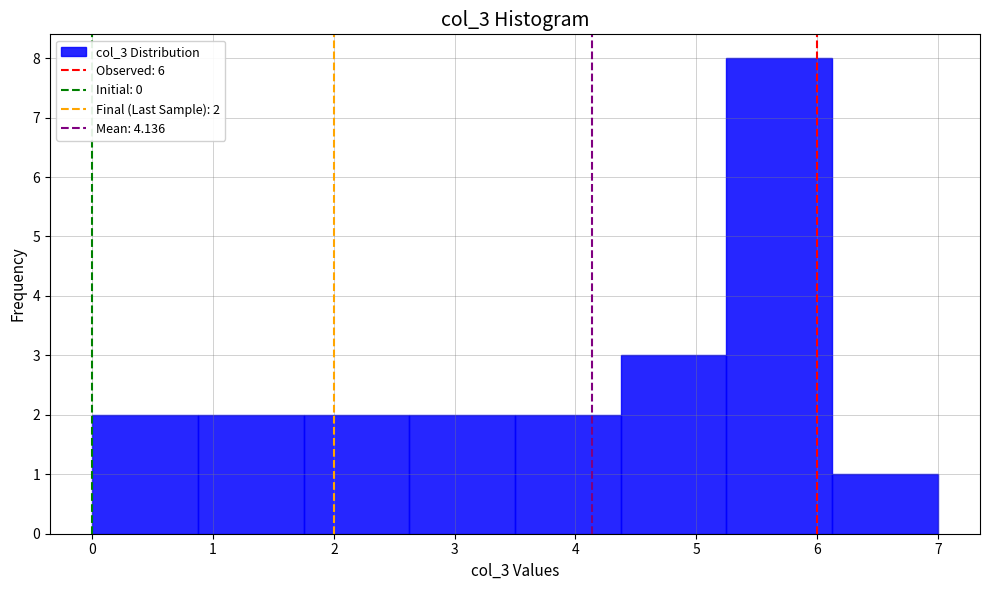

Which range on the x-axis has the tallest bar?

5.3 to 6.1